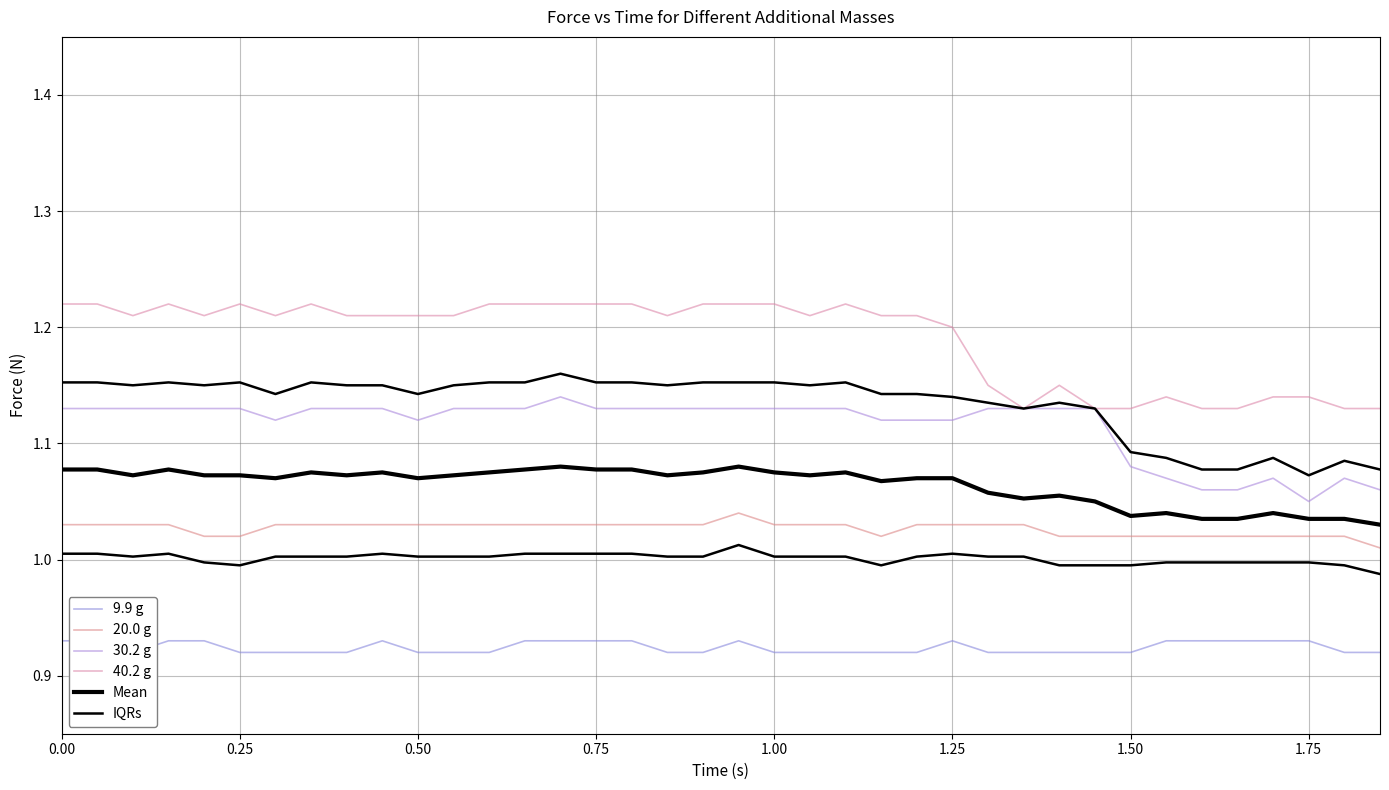

Read the IQRs value at 1.50.

1.0